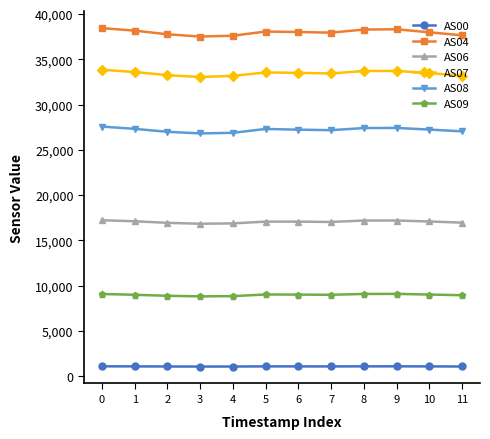

Rank the series by their maximum value, from lowest to highest.

AS00, AS09, AS06, AS08, AS07, AS04